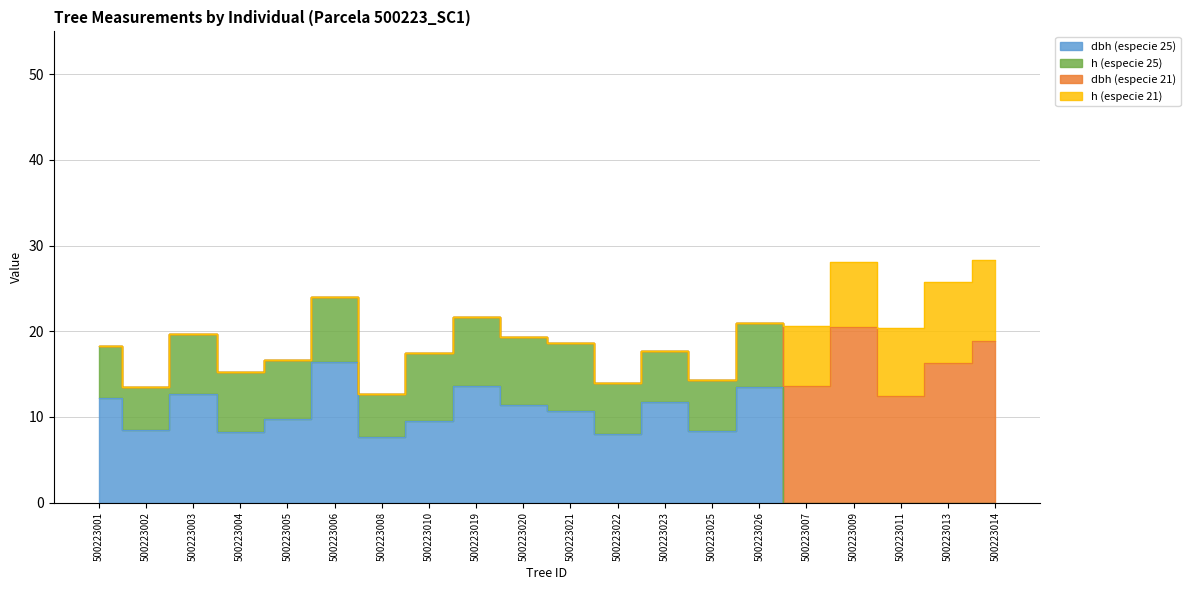

At which category does the chart reach its peak across all series?

500223009